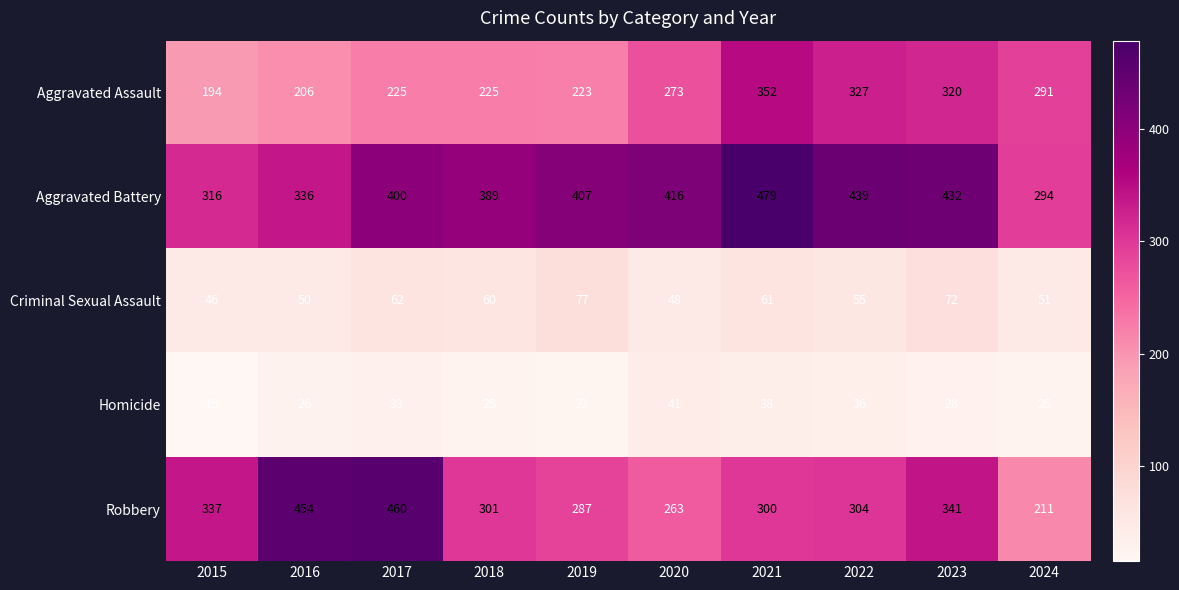

Rank the series at 2024 from lowest to highest value.

Homicide, Criminal Sexual Assault, Robbery, Aggravated Assault, Aggravated Battery